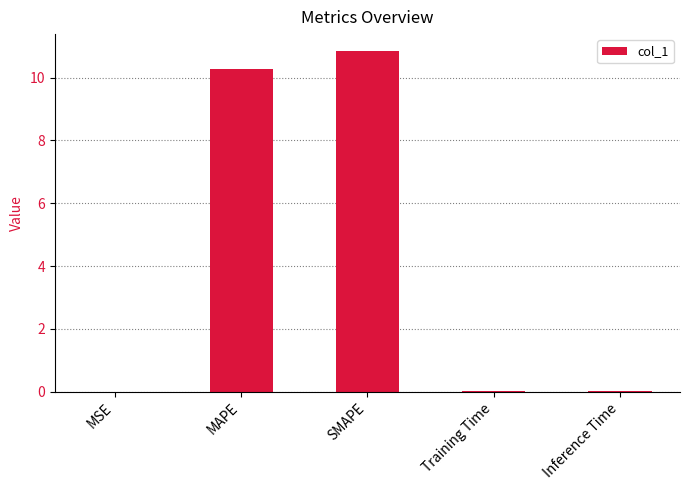

What is the sum of all values?

21.2